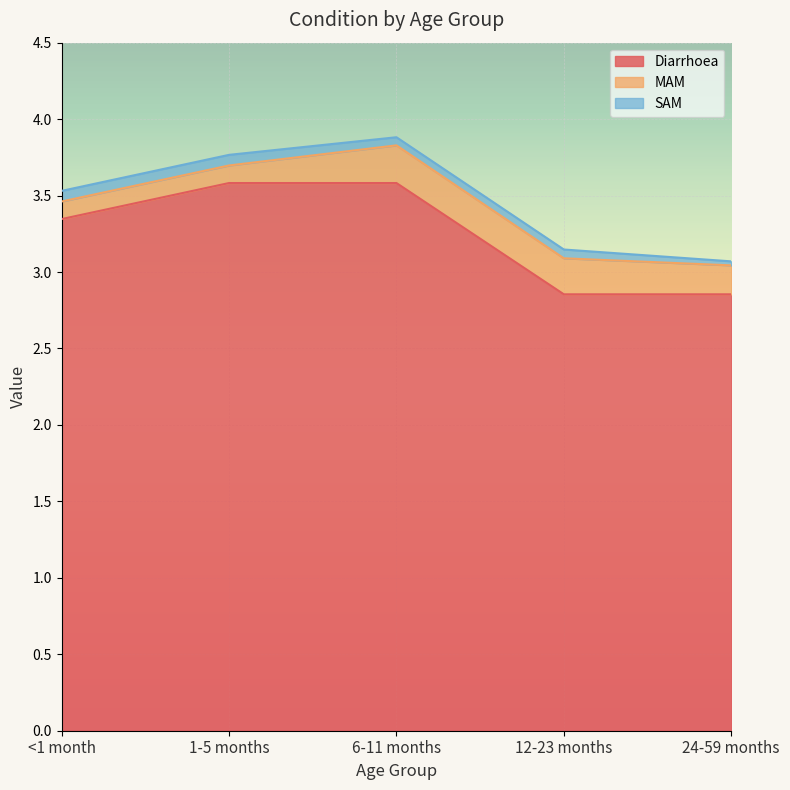

What is the difference between the second highest and second lowest values in the MAM series?

0.1